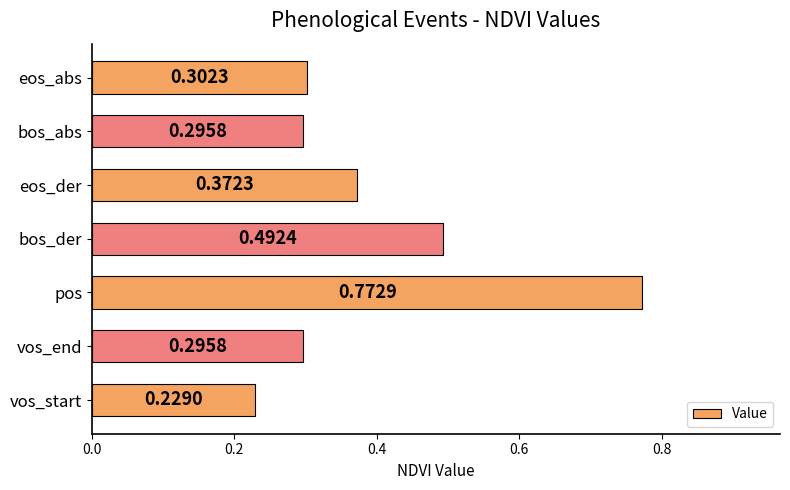

Which has a higher value, bos_der or eos_abs?

bos_der